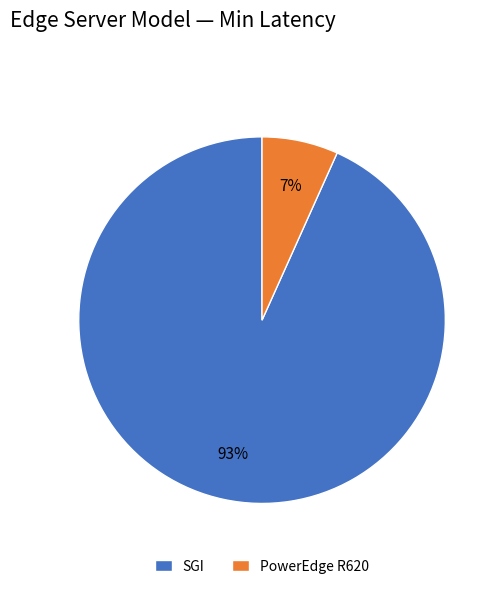

Is it true that SGI is 99% of the pie?

False